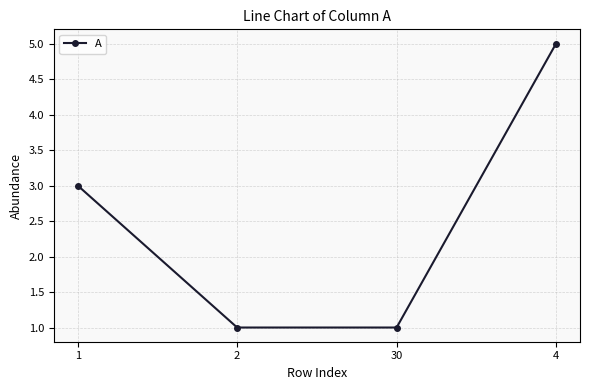

Count the number of categories in the chart.

4